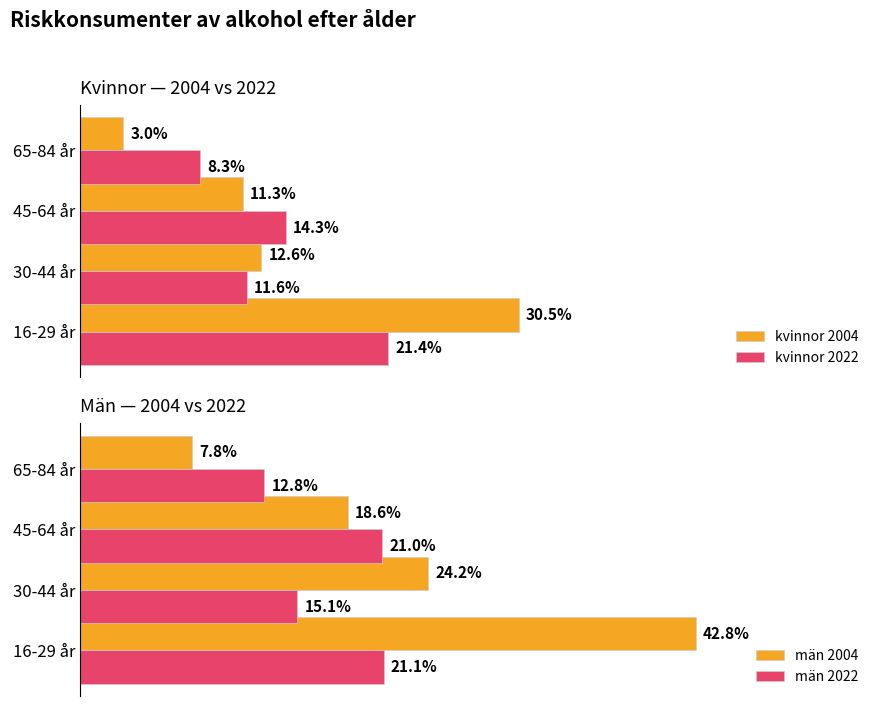

What is the difference between the maximum and minimum values in the kvinnor 2022 series?

13.1